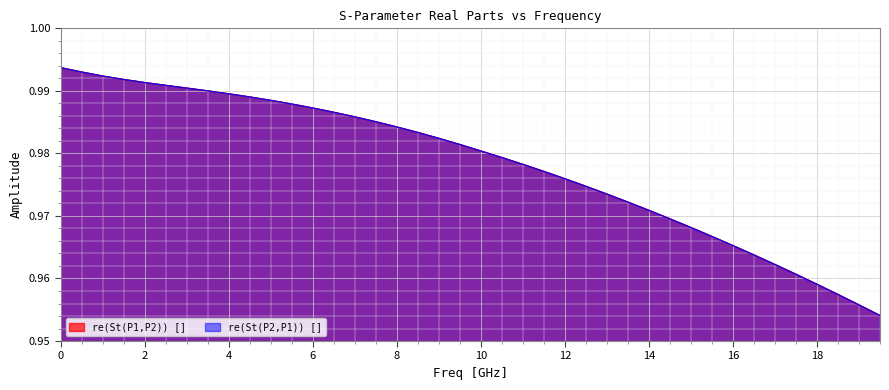

What position from the right is 16.0?

8